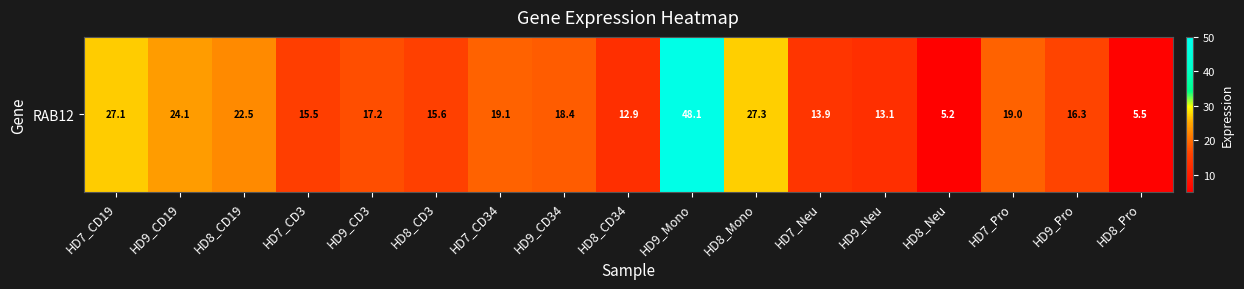

The chart shows a value of 48.1 at HD9_Mono. True or false?

True